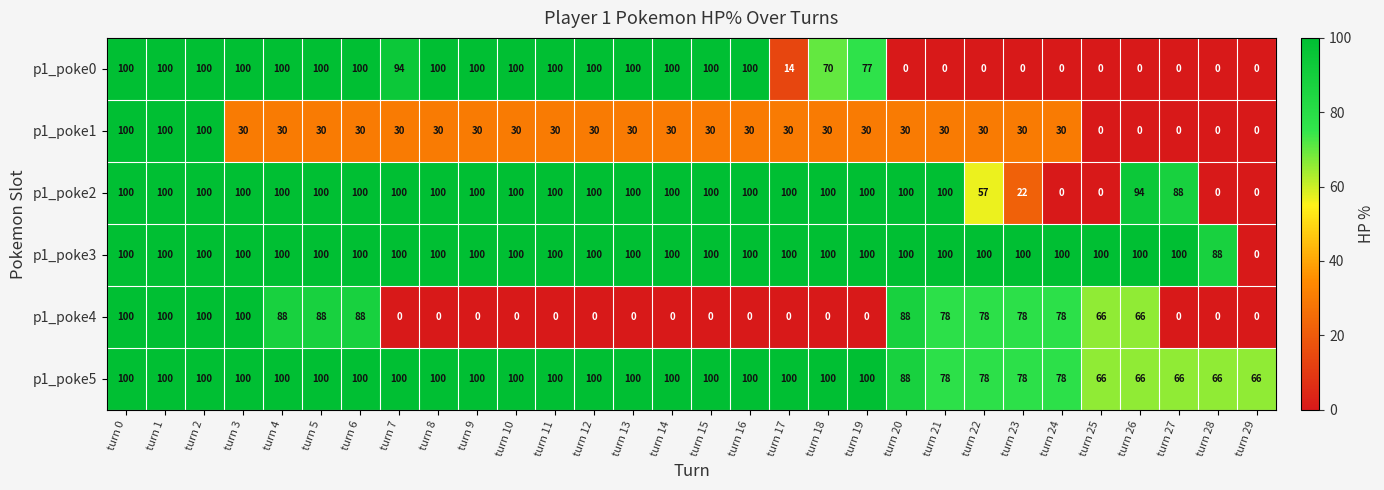

The p1_poke1 series shows 30 at turn 21. True or false?

True